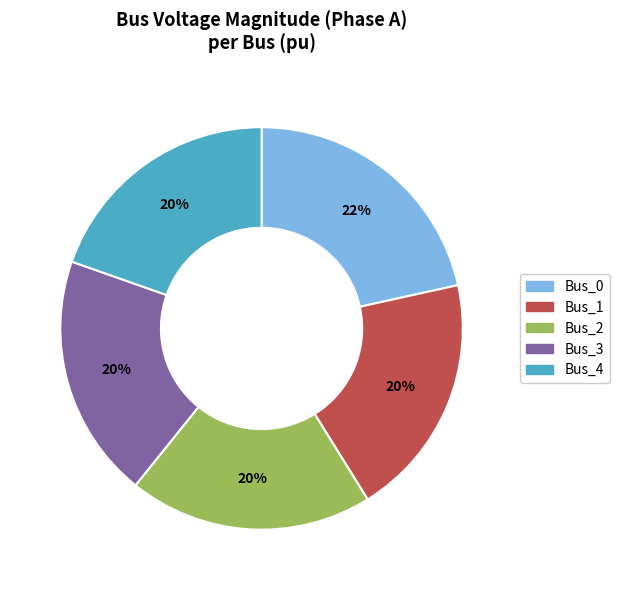

Which slice is the largest?

Bus_0